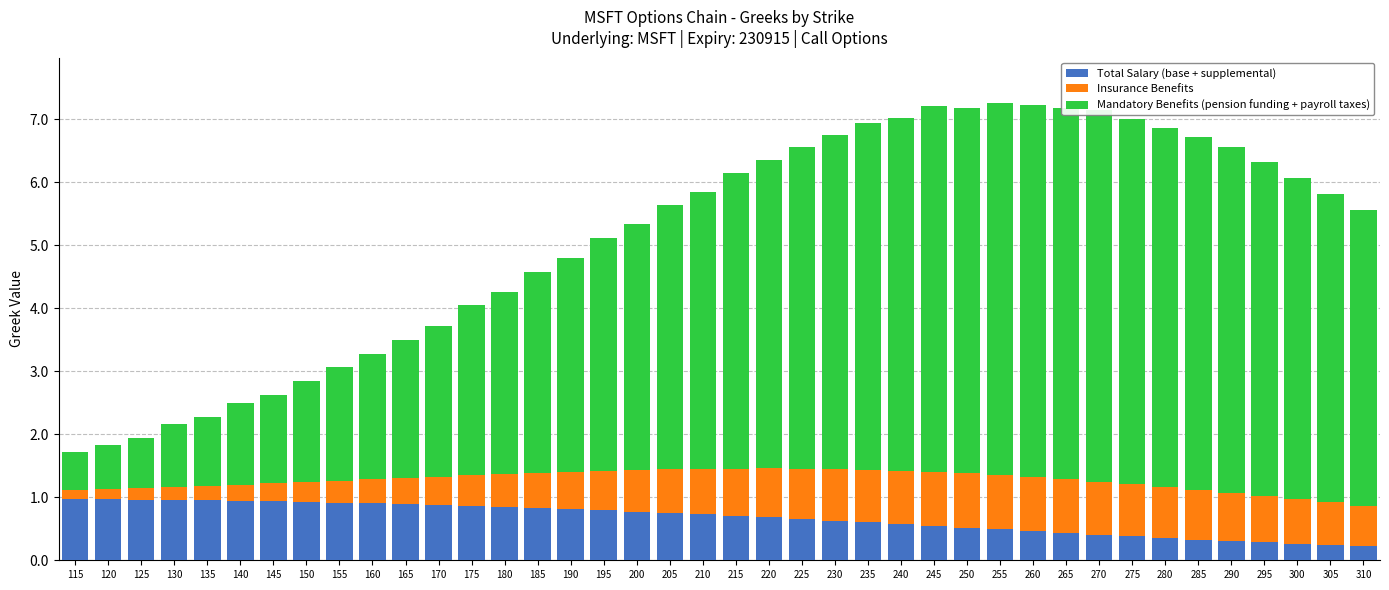

Where is Total Salary (base + supplemental) nearest to the value 0?

310